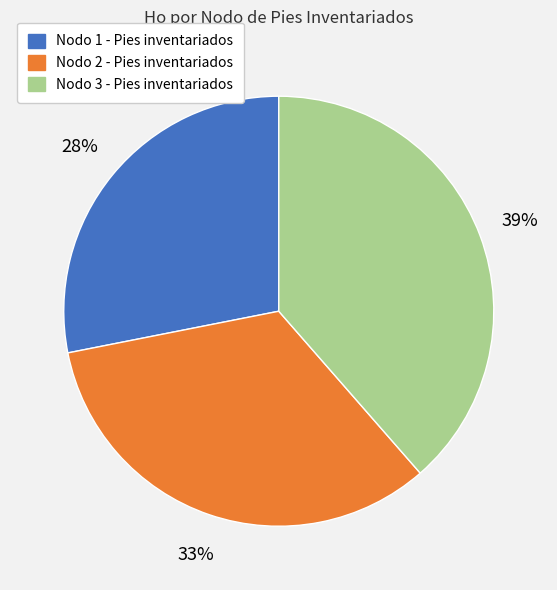

To the nearest percent, what is the combined percentage of Nodo 3 - Pies inventariados and Nodo 1 - Pies inventariados?

67%